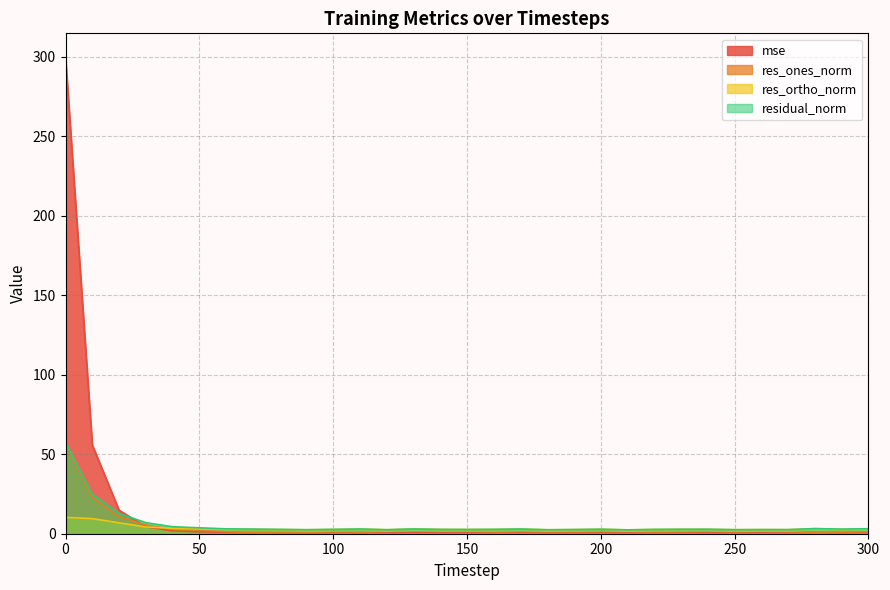

Rank the categories by res_ones_norm value from lowest to highest.

130, 140, 240, 150, 260, 120, 200, 210, 170, 270, 190, 180, 230, 250, 100, 160, 220, 110, 90, 80, 70, 280, 290, 300, 60, 50, 40, 30, 20, 10, 0